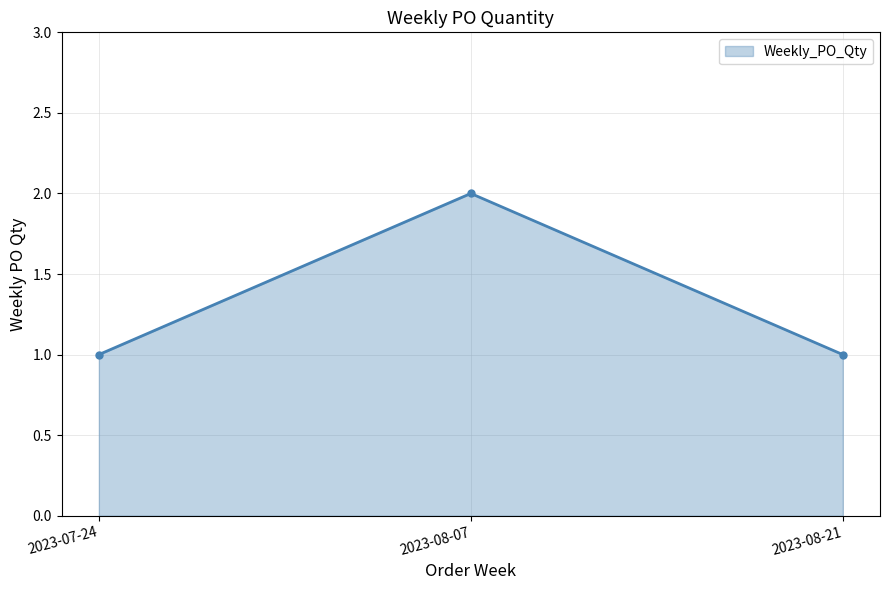

What position from the right is 2023-07-24?

3